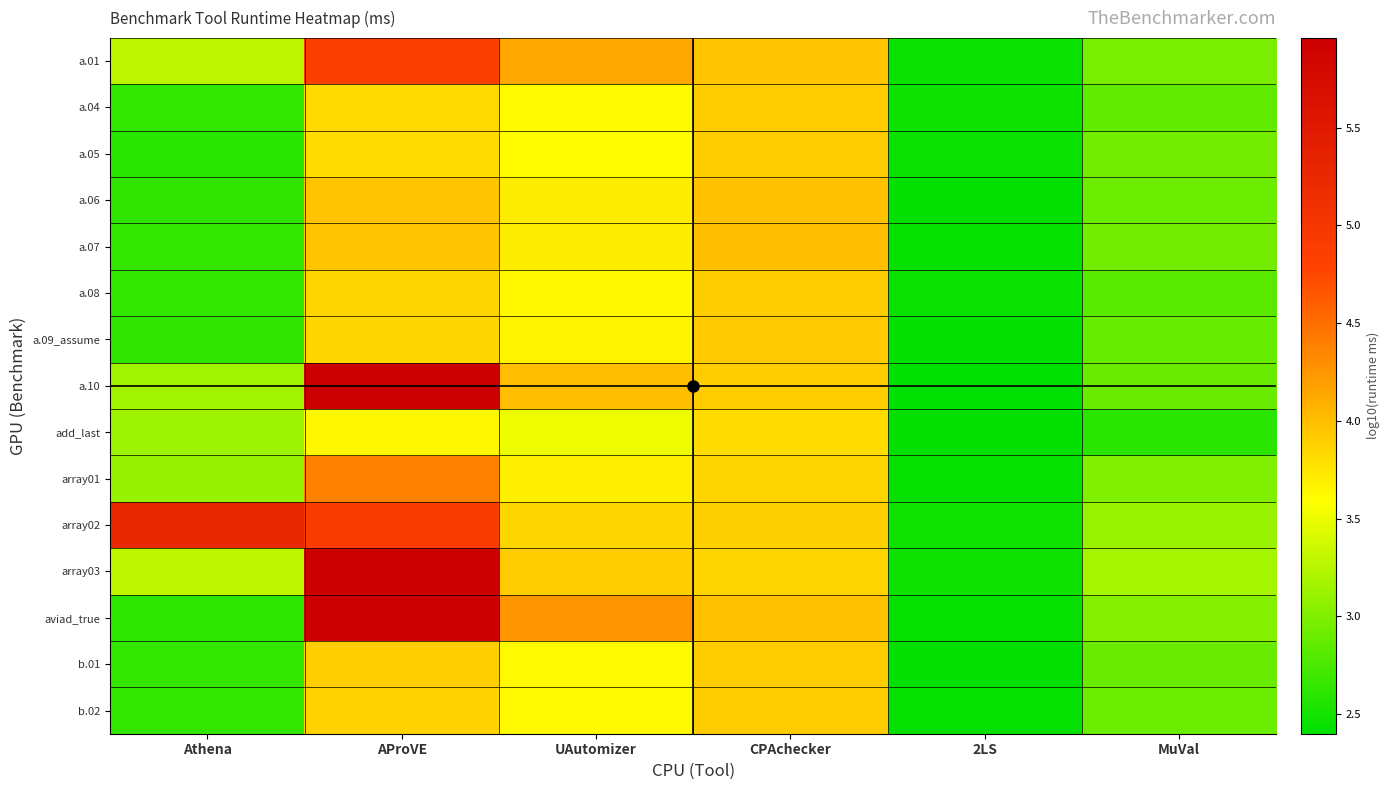

Is the value of b.01 at CPAchecker greater than the value of b.02 at AProVE?

Yes